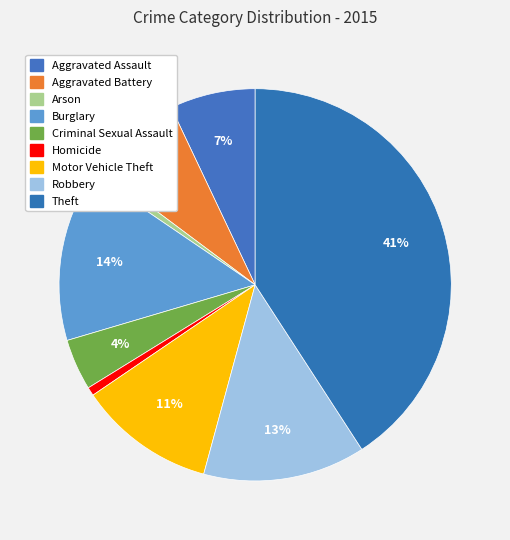

Is it true that Aggravated Assault is 2% of the pie?

False